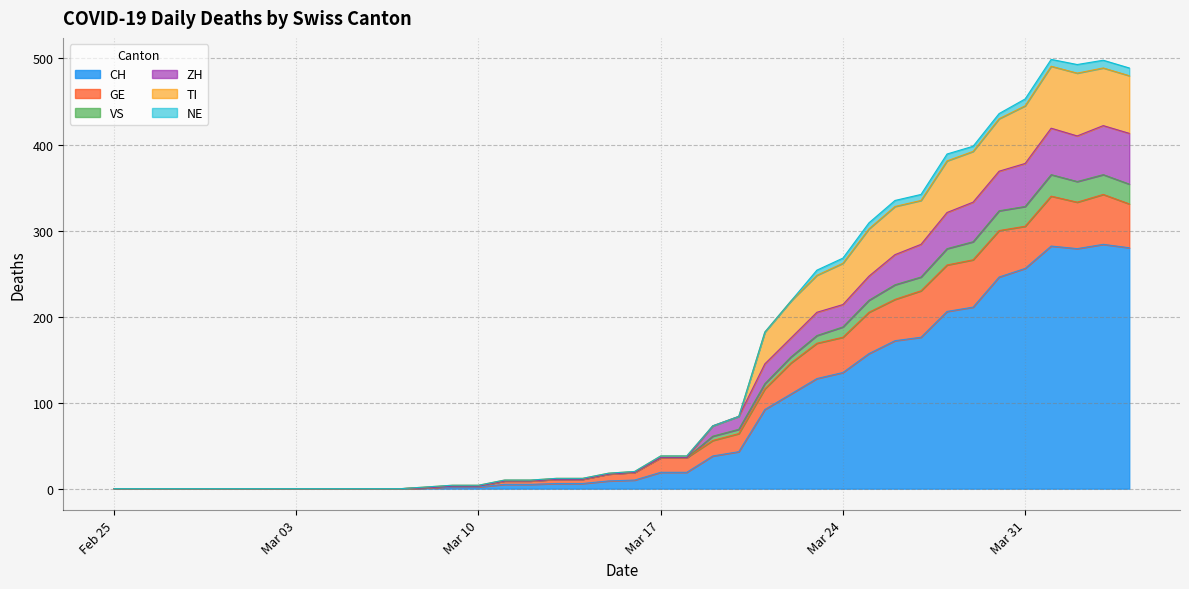

What is the maximum value for CH?

284